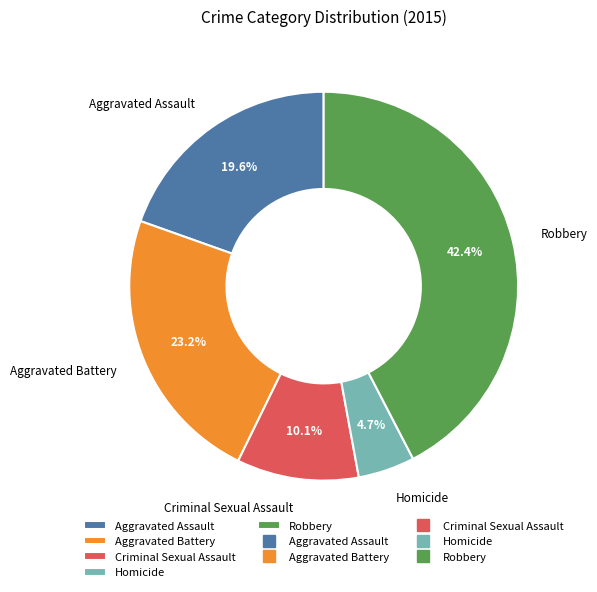

Which has a higher value, Aggravated Assault or Homicide?

Aggravated Assault